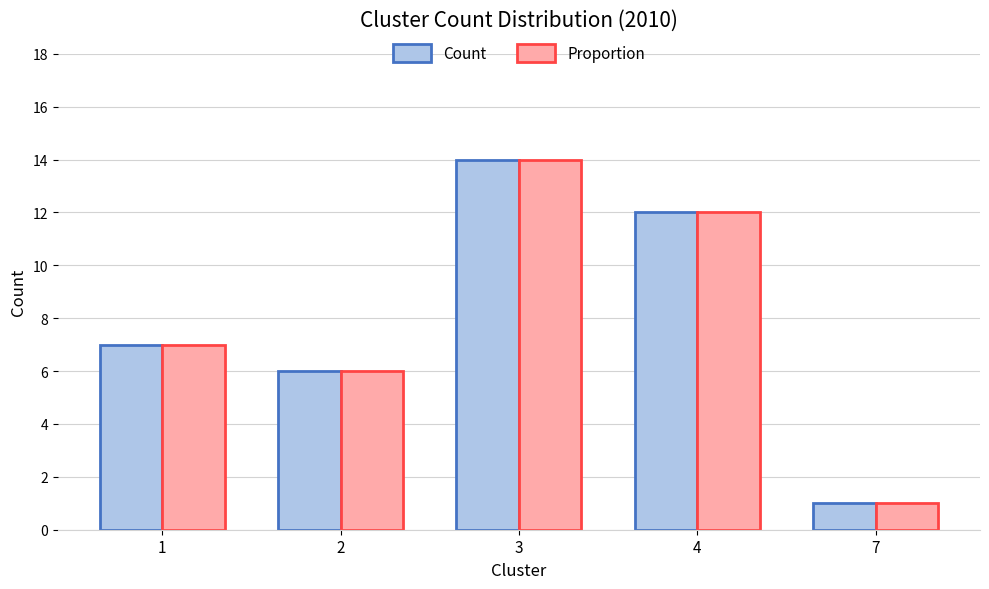

Does the chart contain any negative values?

No